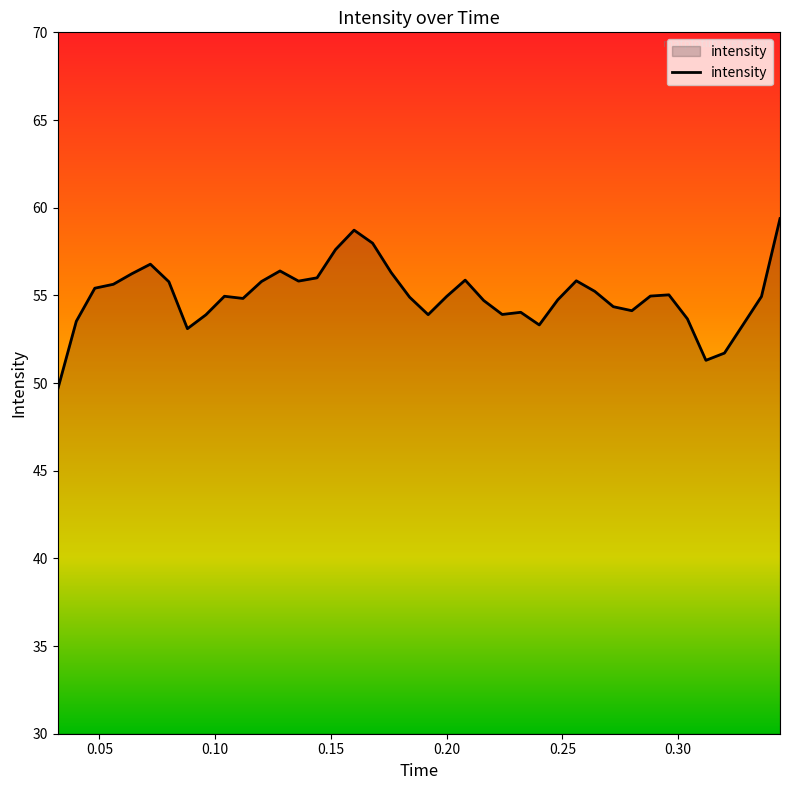

How many lines are shown in the chart?

1